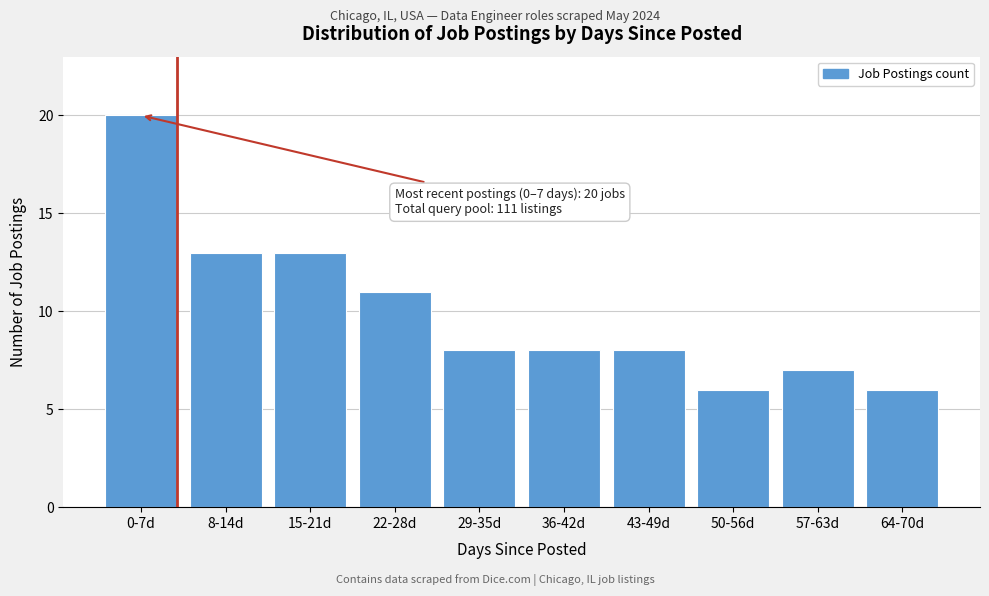

Reading left to right, extract all data points from this chart.

0-7d=20	8-14d=13	15-21d=13	22-28d=11	29-35d=8	36-42d=8	43-49d=8	50-56d=6	57-63d=7	64-70d=6